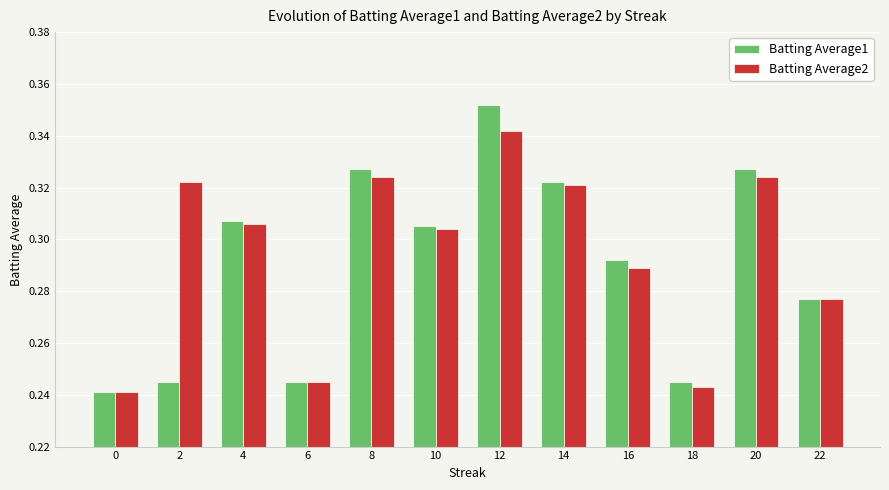

At which category is the sum across all series the highest?

12